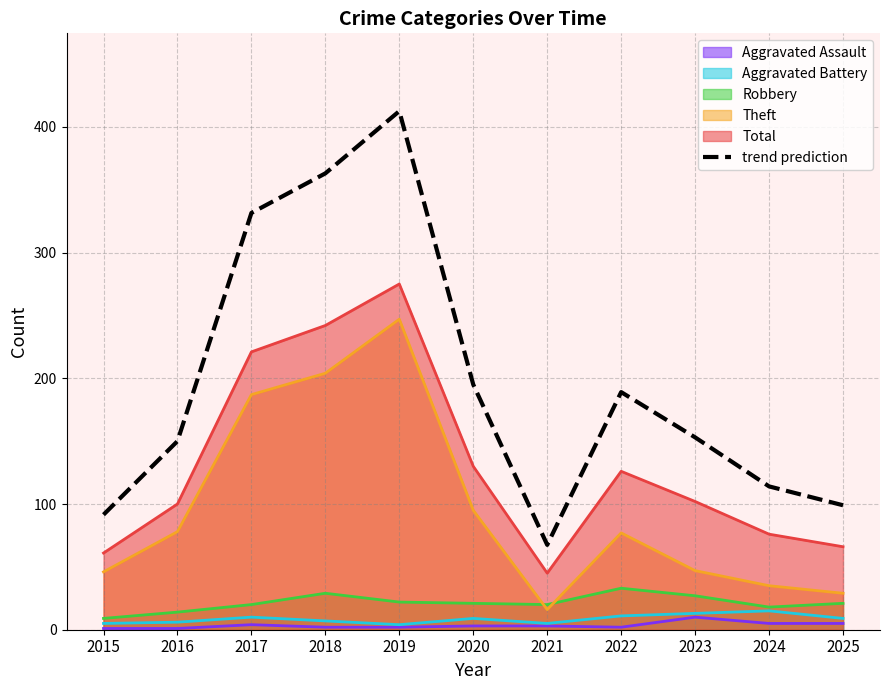

What is the difference between the values at 2015 and 2022?

97.5